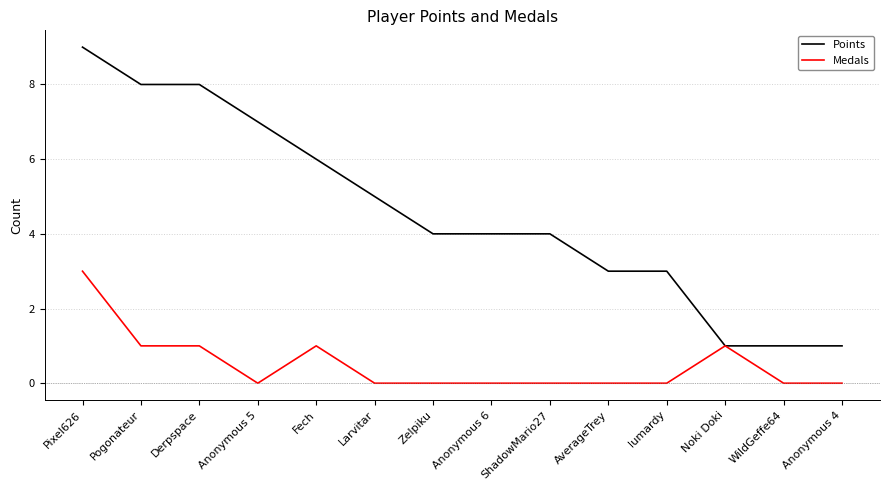

Between Anonymous 5 and Anonymous 4, which series saw the biggest shift?

Points